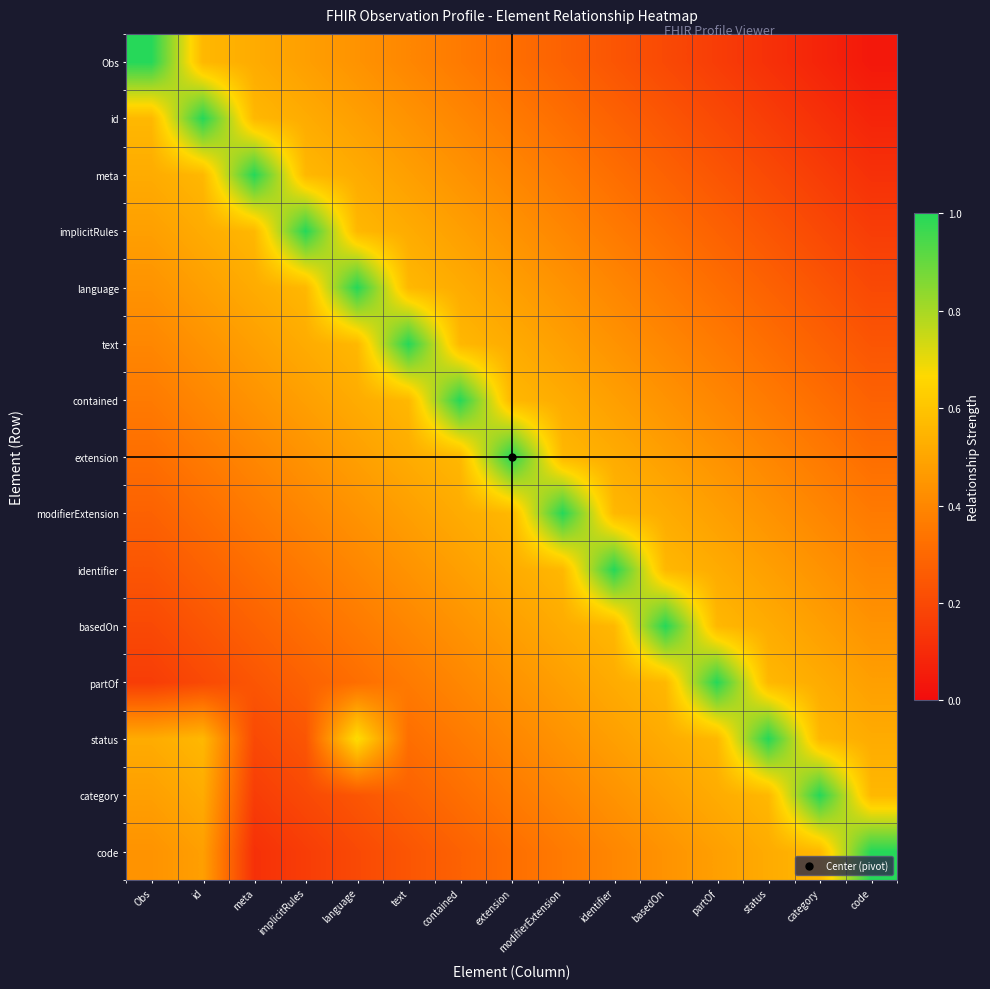

List the series in order of their peak value, highest first.

Obs, id, meta, implicitRules, language, text, contained, extension, modifierExtension, identifier, basedOn, partOf, status, category, code